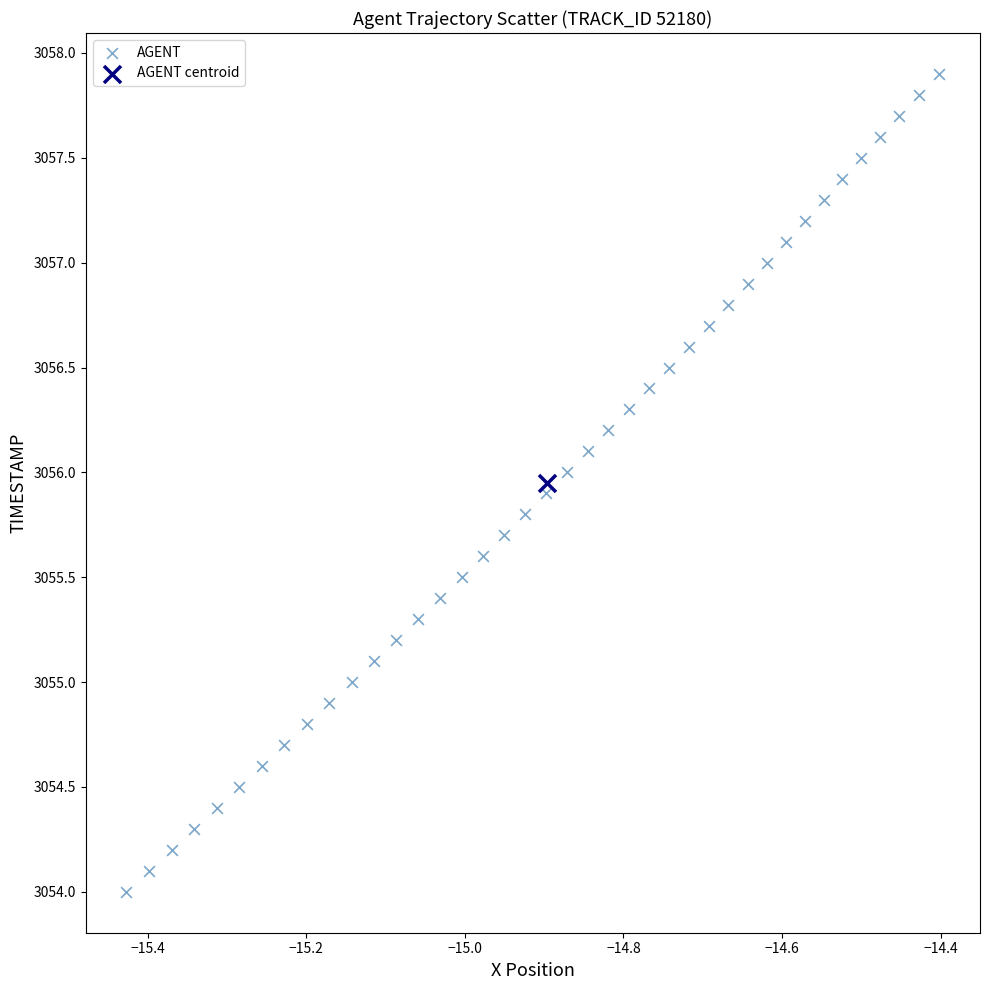

What are all the series names shown in the legend?

AGENT, AGENT centroid